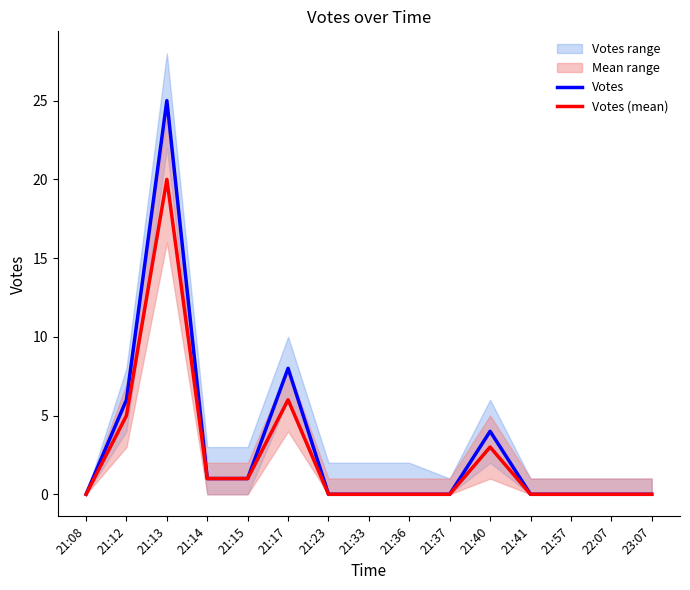

The Votes series shows 12 at 21:17. True or false?

False